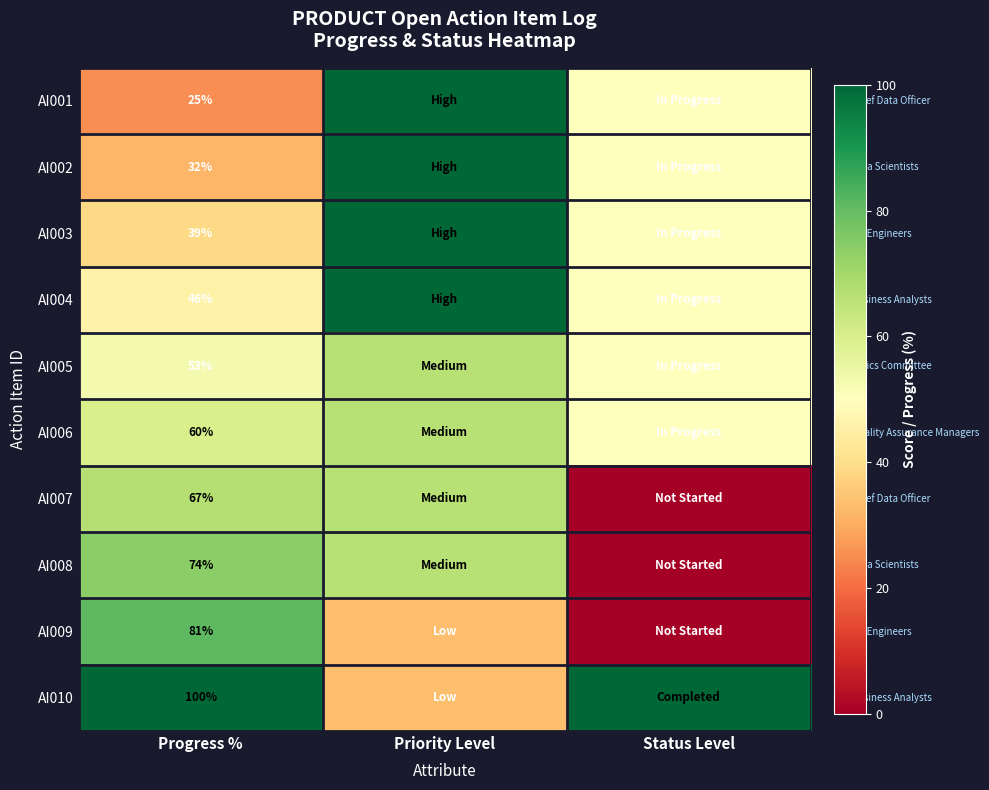

Rank the categories by AI001 value from highest to lowest.

Priority Level, Status Level, Progress %